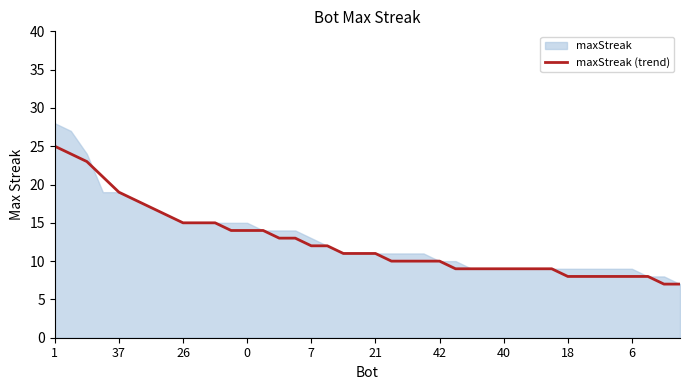

Is it true that maxStreak (trend) equals 19 at 37?

True